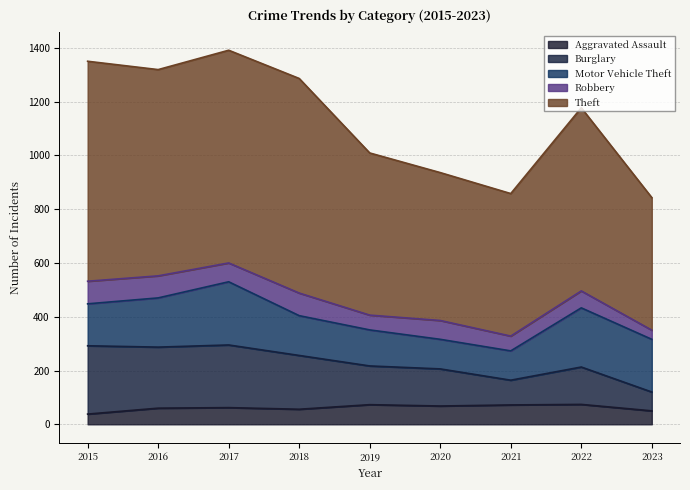

How many categories are shown in the chart?

9